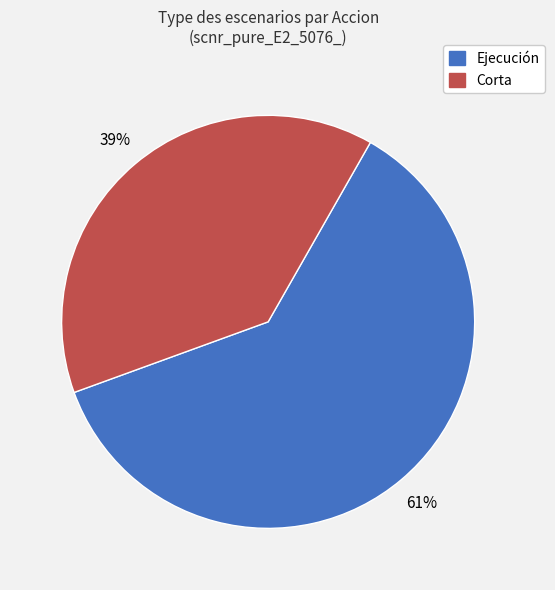

Is there any slice that represents more than half of the pie?

Yes